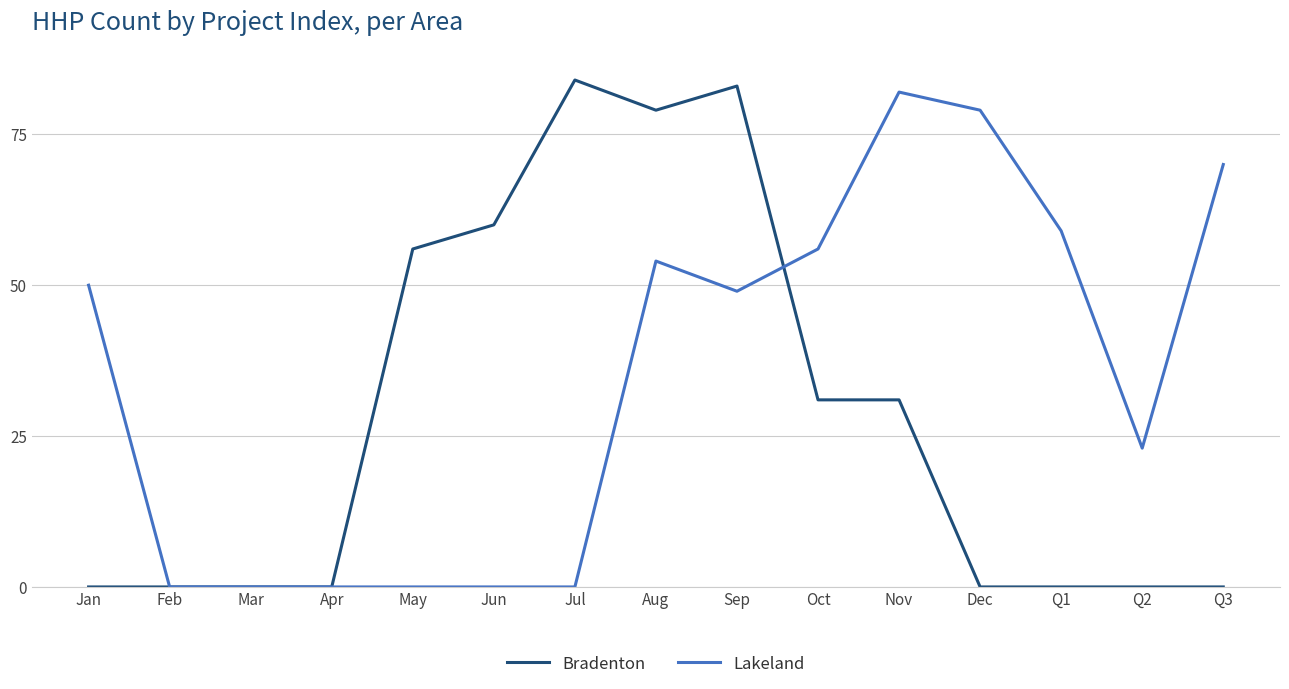

At which label does Lakeland reach its peak?

Nov